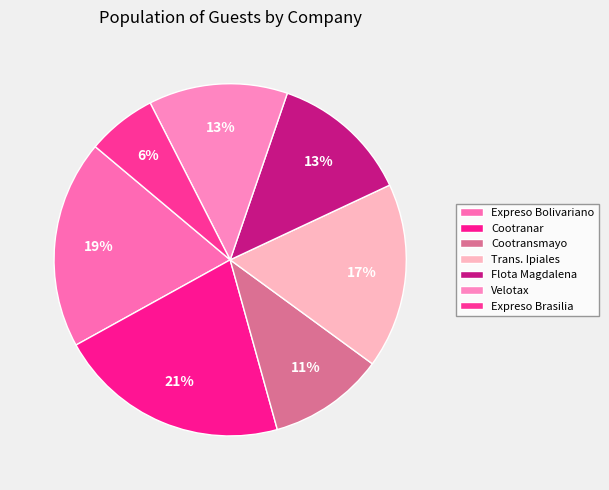

The Cootransmayo slice represents 11% of the pie. True or false?

True